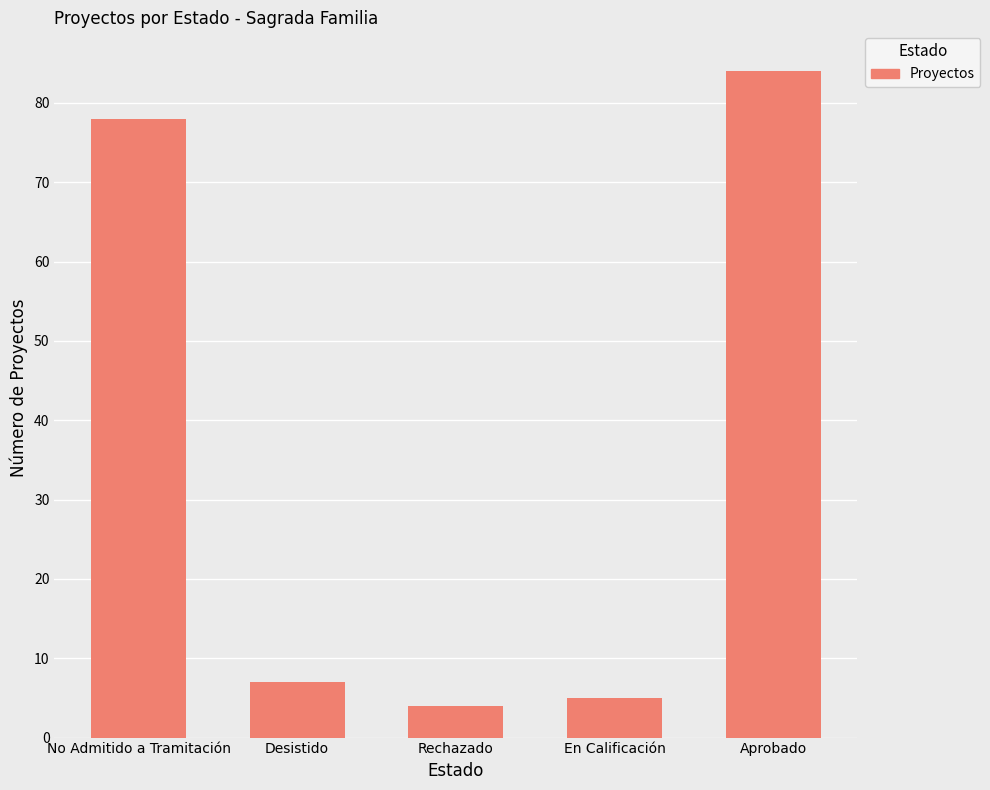

What is the difference between the maximum and minimum values?

80